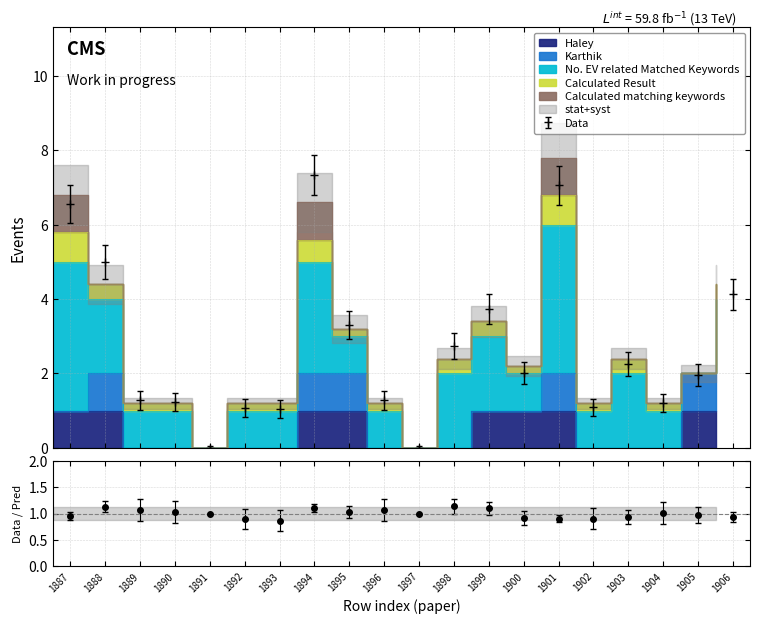

What is the value of the Calculated Result point at the 17th from the left?

0.4